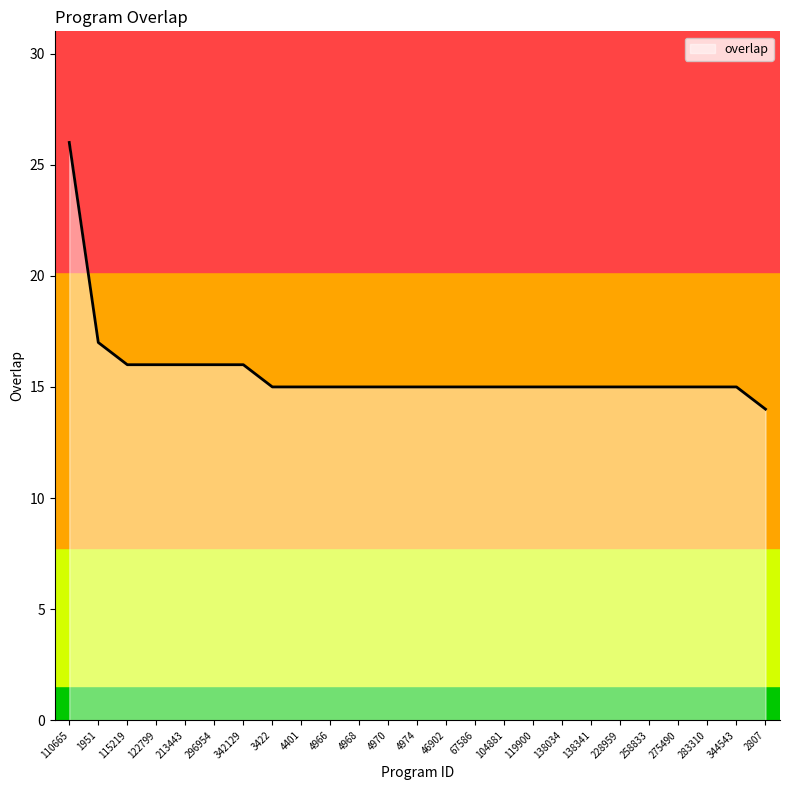

What position from the right is 119900?

9